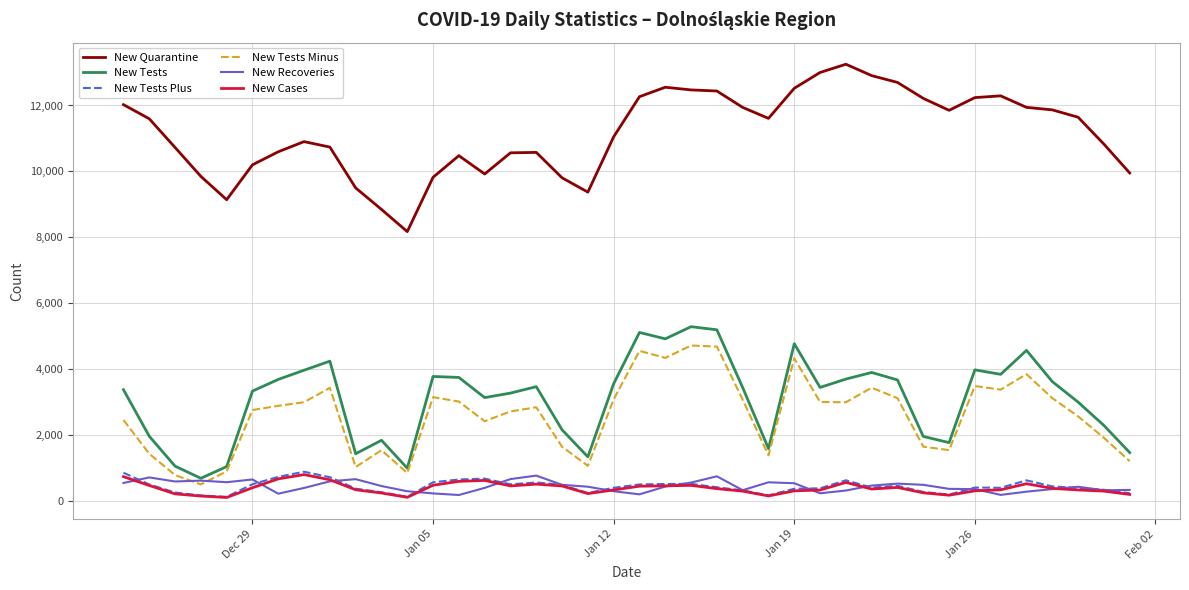

What is the greatest value displayed?

13251